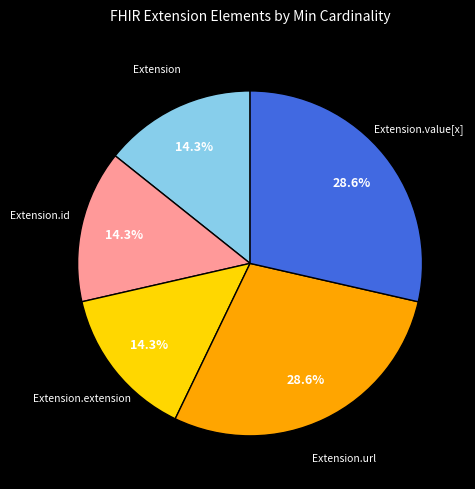

Is there any slice that represents more than half of the pie?

No